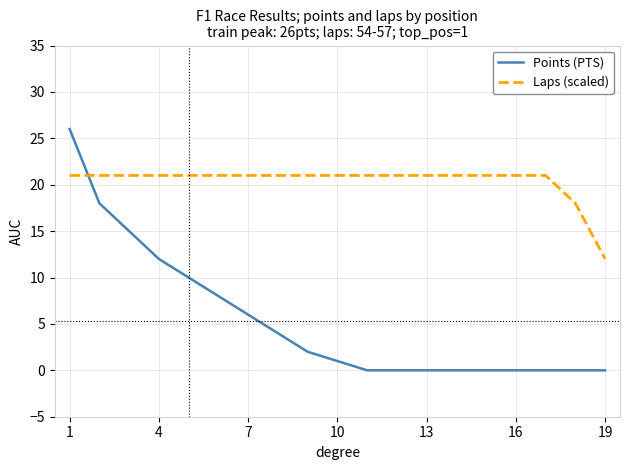

Reading left to right, transcribe all the data shown in this chart.

Points (PTS): 26	18	15	12	10	8	6	4	2	1	0	0	0	0	0	0	0	0	0
Laps (scaled): 21	21	21	21	21	21	21	21	21	21	21	21	21	21	21	21	21	18	12